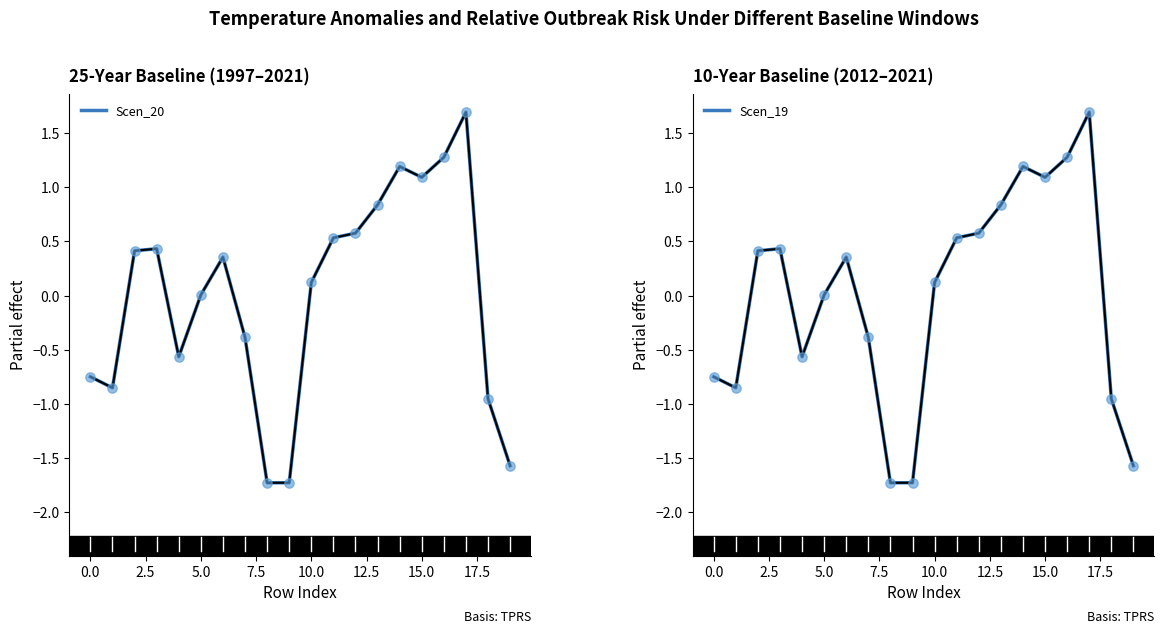

At how many categories does at least one series exceed 0?

12